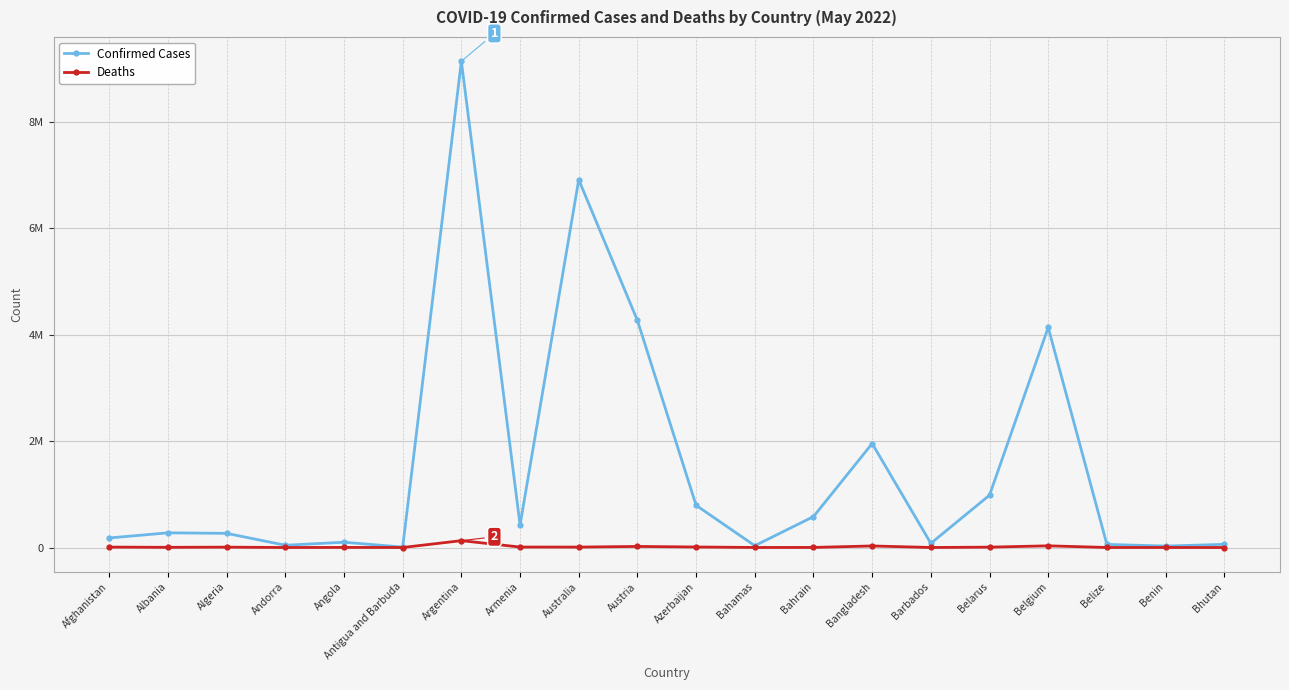

What are all the series names shown in the legend?

Confirmed Cases, Deaths